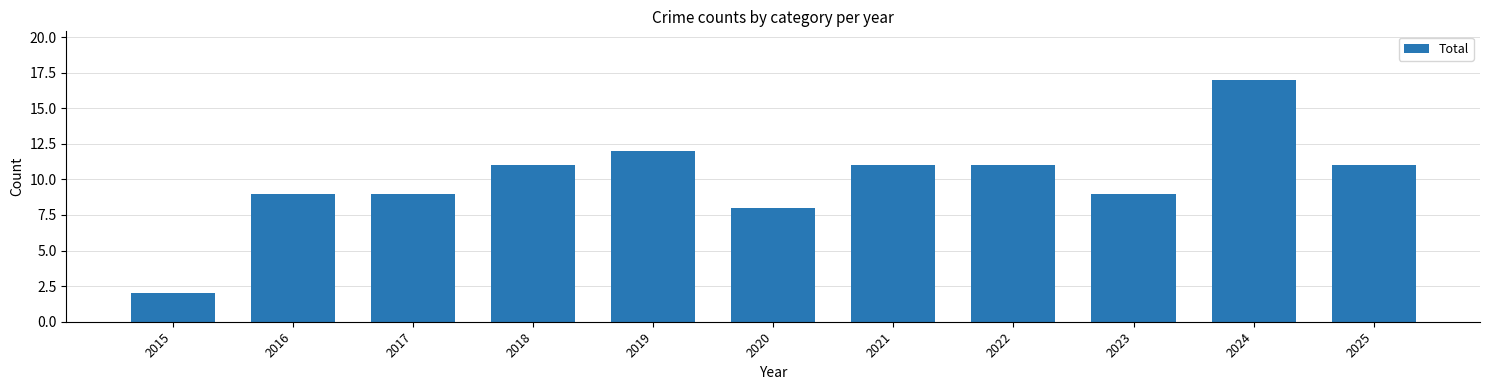

Which category has the lowest value across all series?

2015